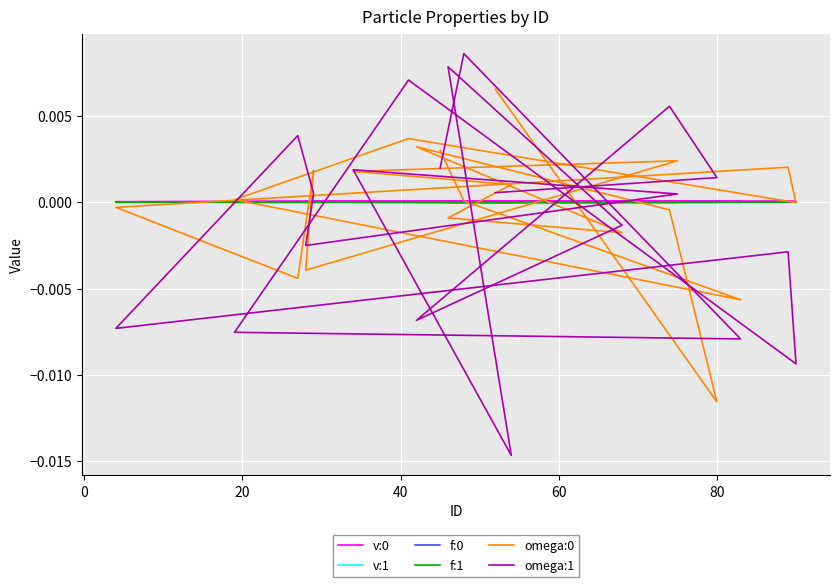

Is the value of v:1 at −20 greater than the value of v:0 at 60?

No